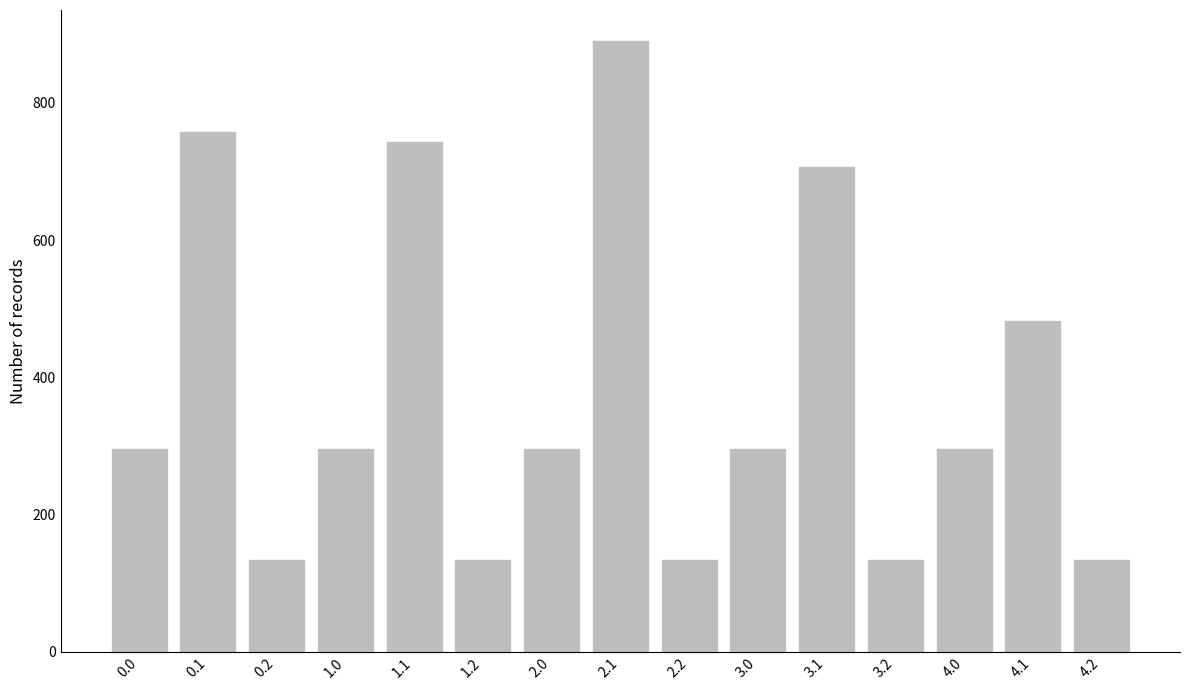

How many data points are less than 296?

5